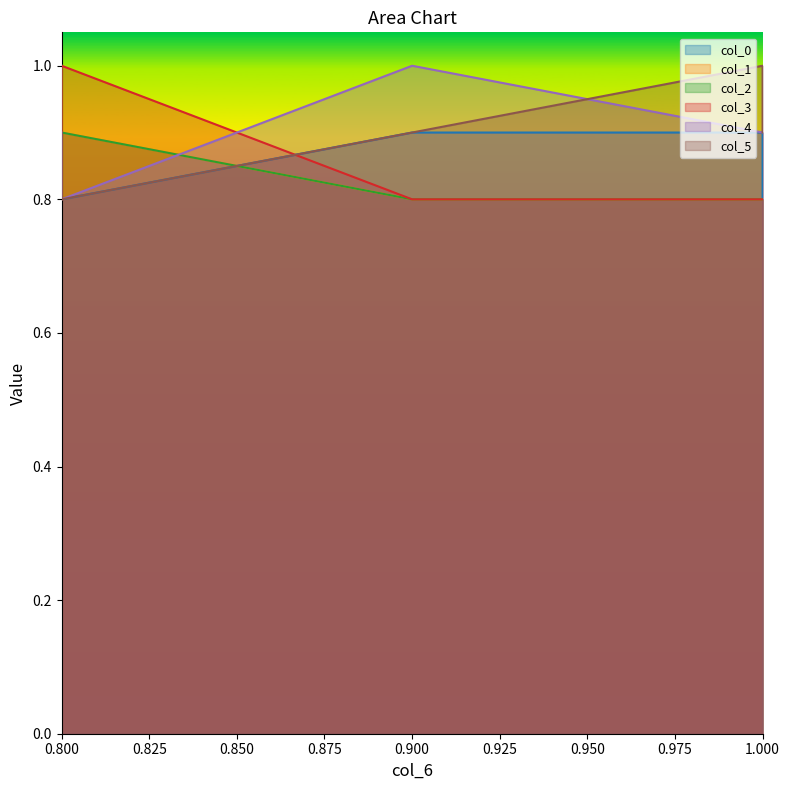

The col_3 series shows 0.8 at 1.0. True or false?

True